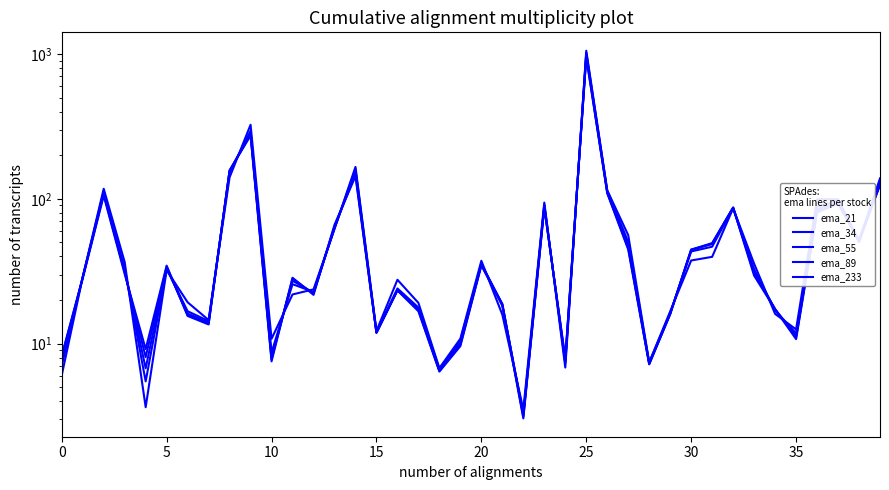

At 33, list the series in order from largest to smallest.

ema_233, ema_89, ema_55, ema_34, ema_21